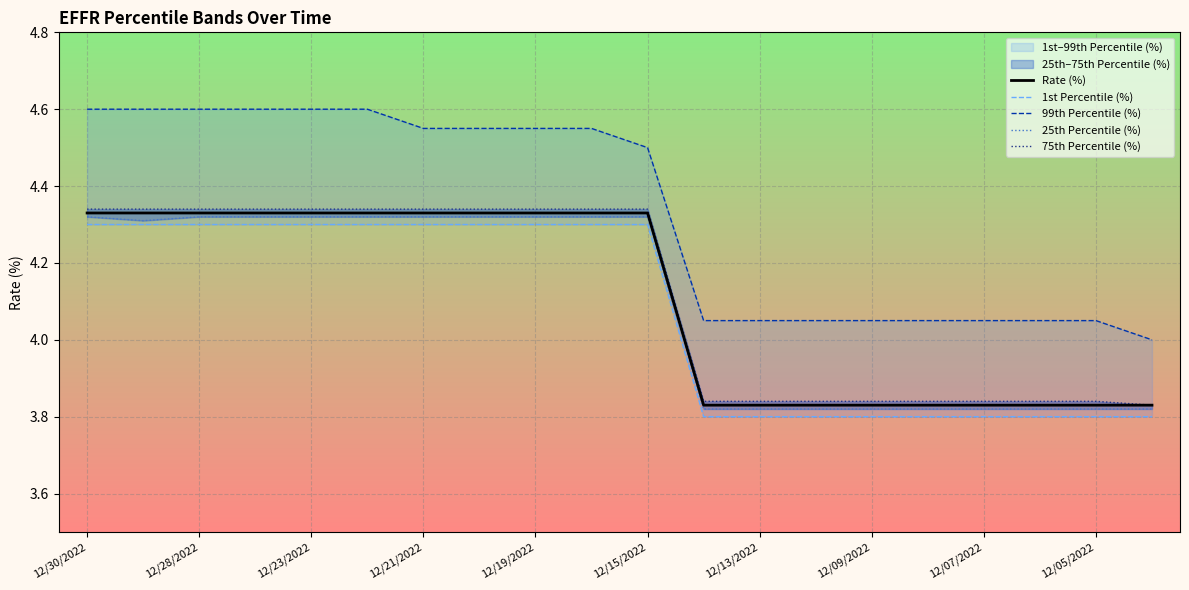

At which label does Rate (%) first exceed 4?

12/30/2022